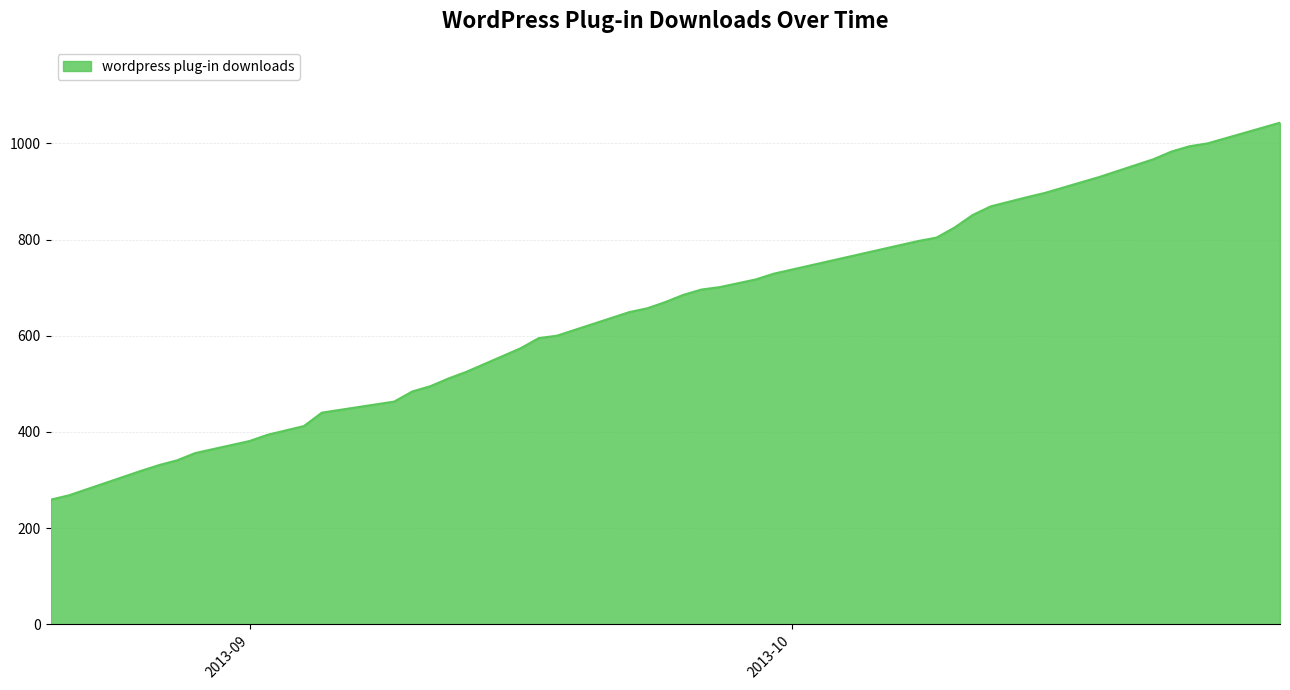

What is the greatest value displayed?

1043